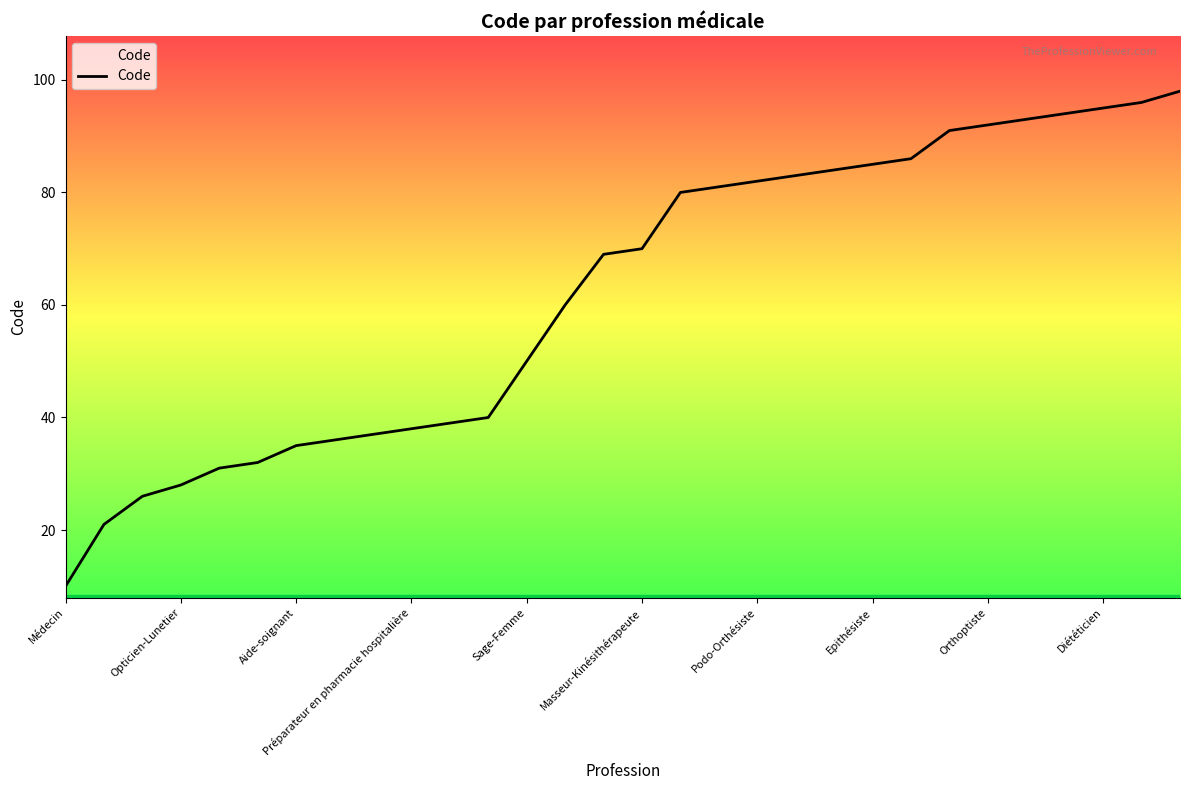

What is the difference between the maximum and minimum values?

88